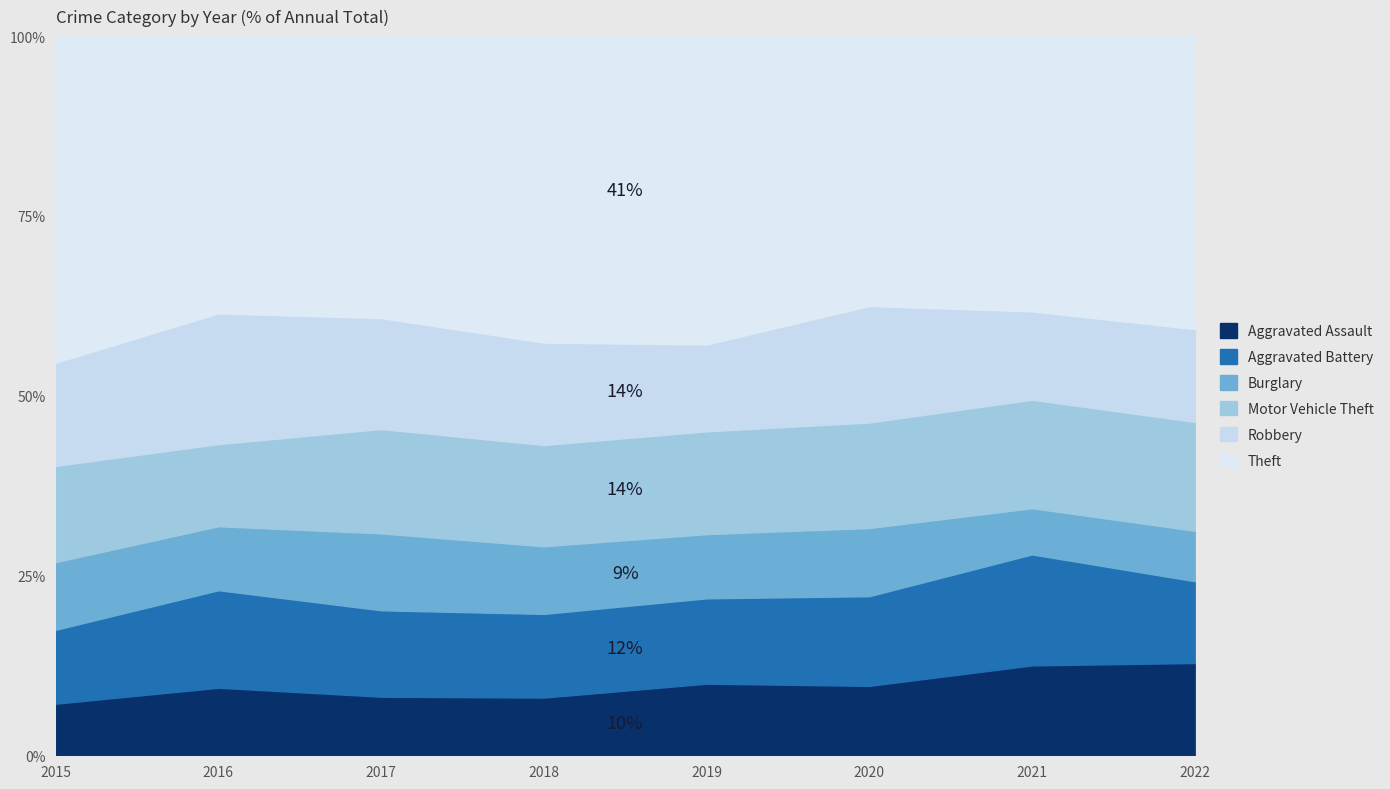

How many interior local peaks does the Robbery series have?

2